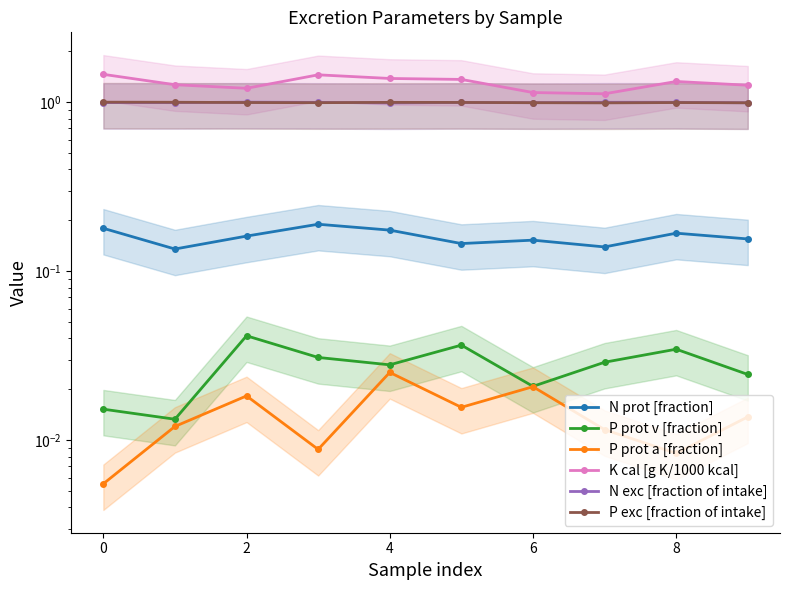

What is the total value across all series at 8?

3.6